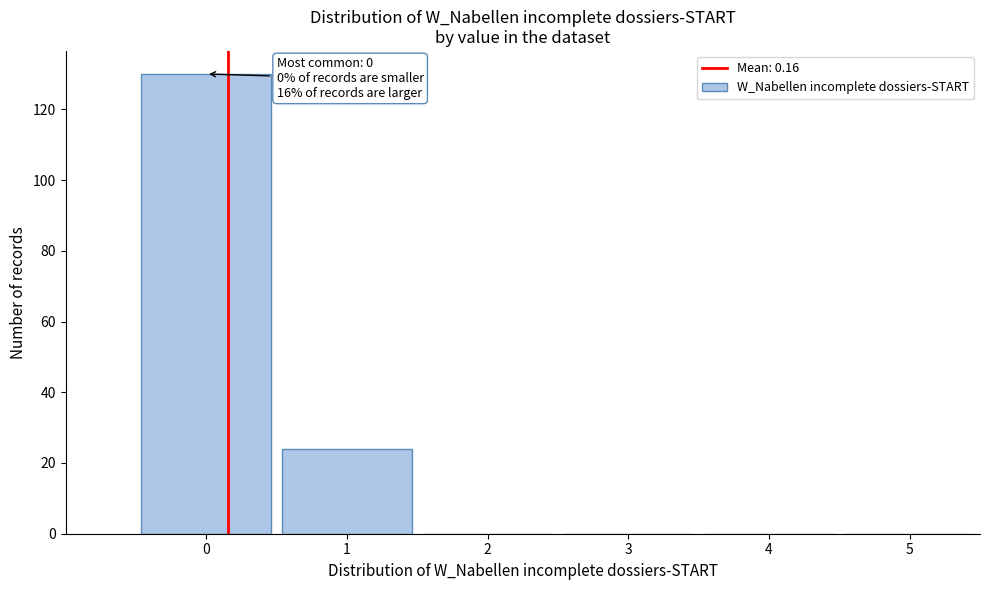

Over which range of the x-axis is the bar tallest?

-0.5 to 0.5